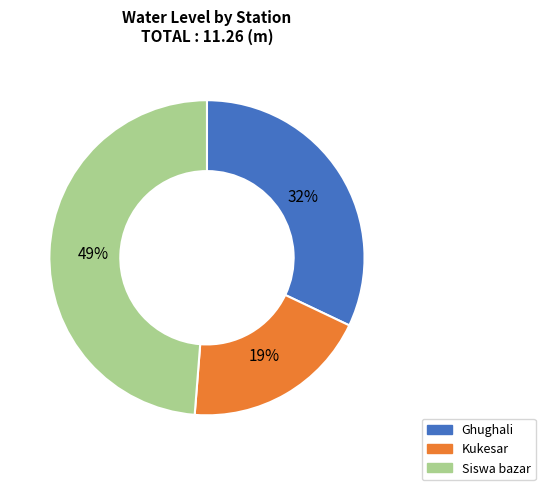

The Siswa bazar slice represents 35% of the pie. True or false?

False